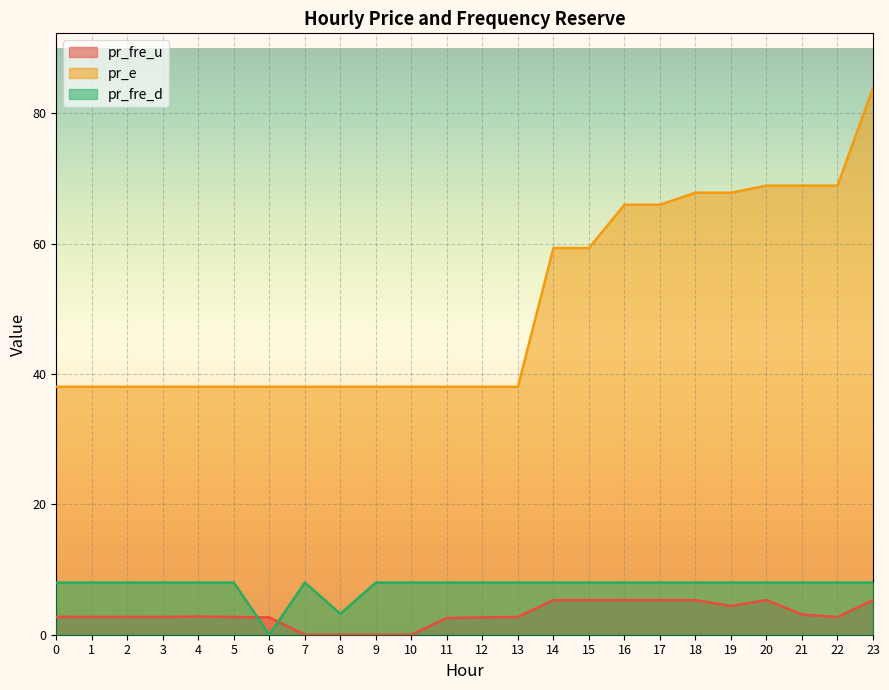

How many lines are shown in the chart?

3